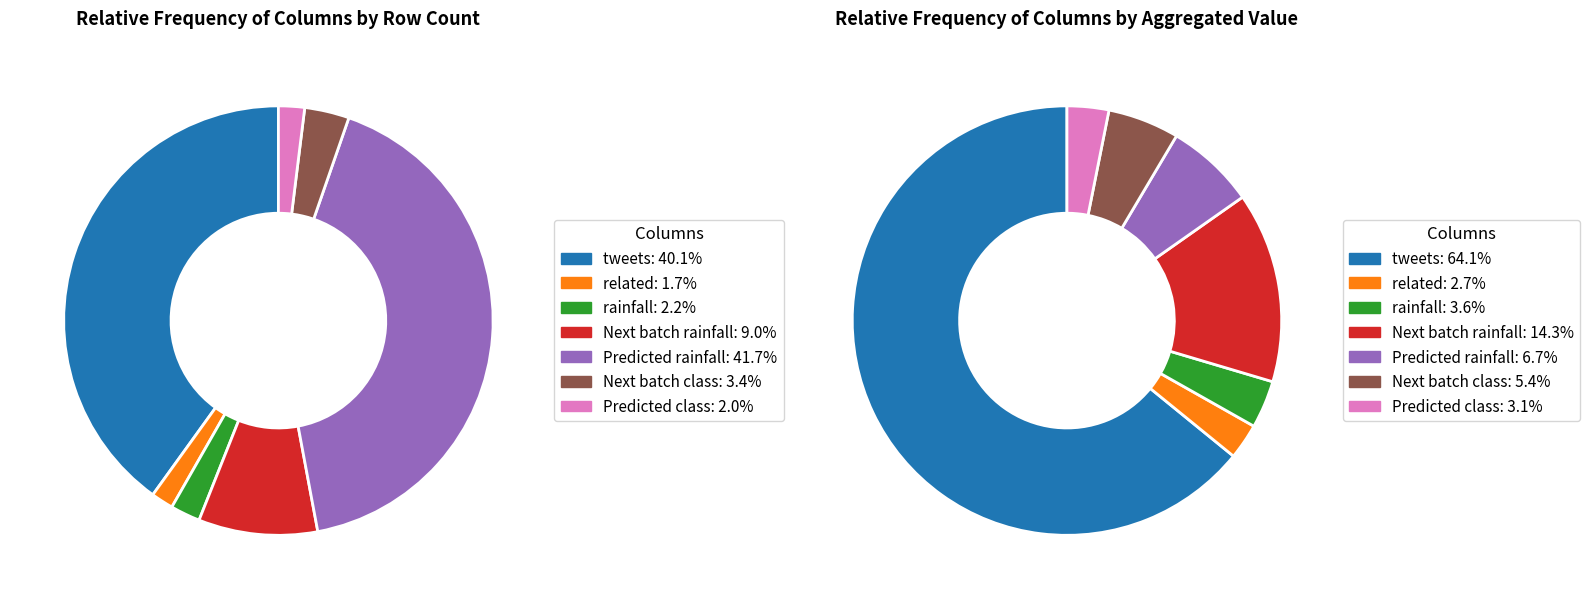

Which category has the smallest portion of the pie?

related